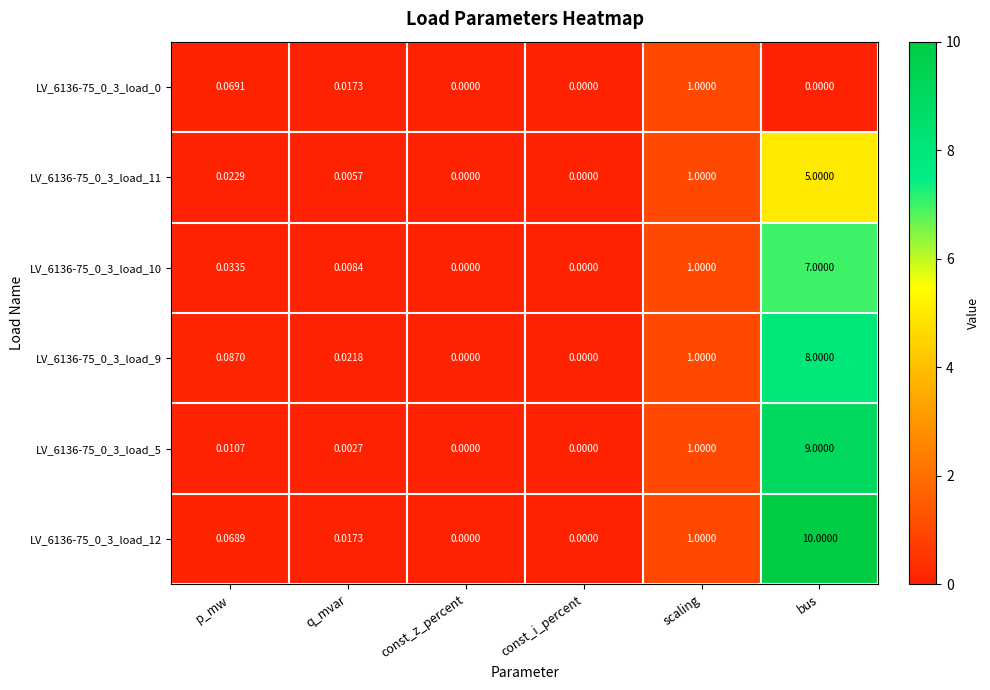

At which category is the sum across all series the highest?

bus